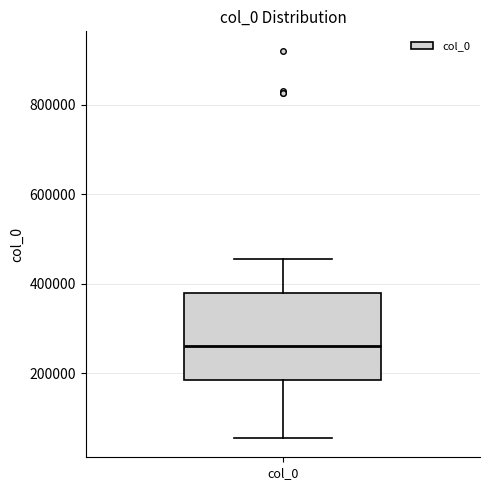

Read this box plot against the y-axis: the position of the median line, the range covered by the box, and the ends of both whiskers. The values are not printed on the chart, so give them approximately, as read against the axis.

median 260000, box 180000 to 380000, whiskers 60000 to 460000